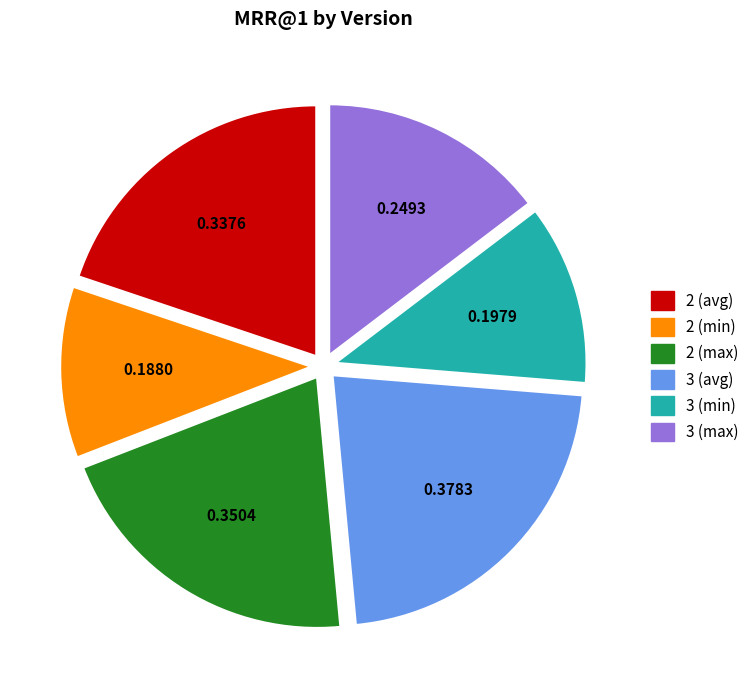

Is there any slice that represents more than half of the pie?

No